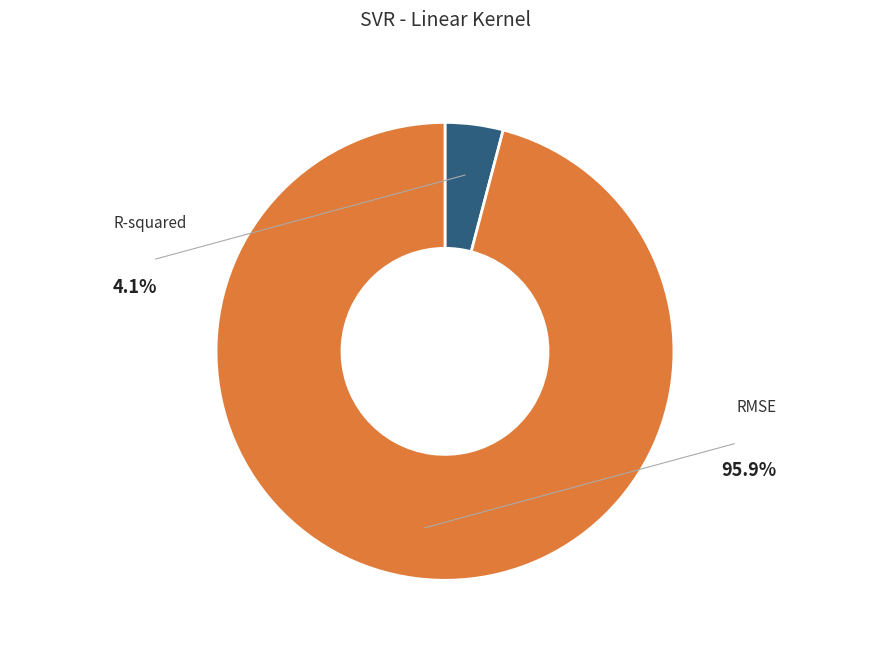

True or false: RMSE accounts for 99% of the total.

False